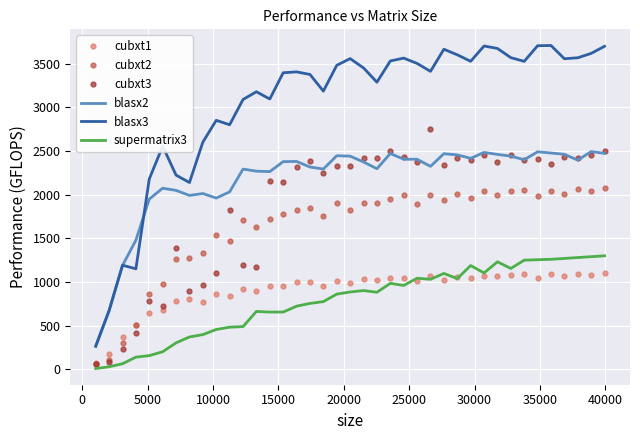

Rank the series by their maximum value, from lowest to highest.

cubxt1, supermatrix3, cubxt2, blasx2, cubxt3, blasx3